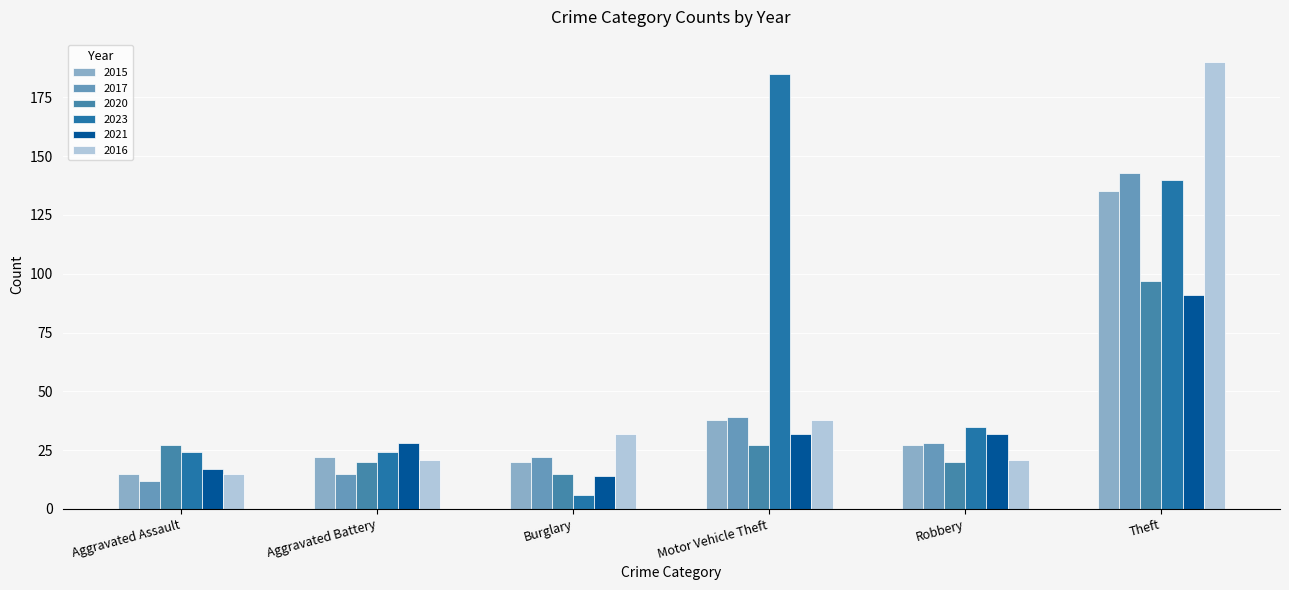

List the labels in order of 2015 value, smallest first.

Aggravated Assault, Burglary, Aggravated Battery, Robbery, Motor Vehicle Theft, Theft